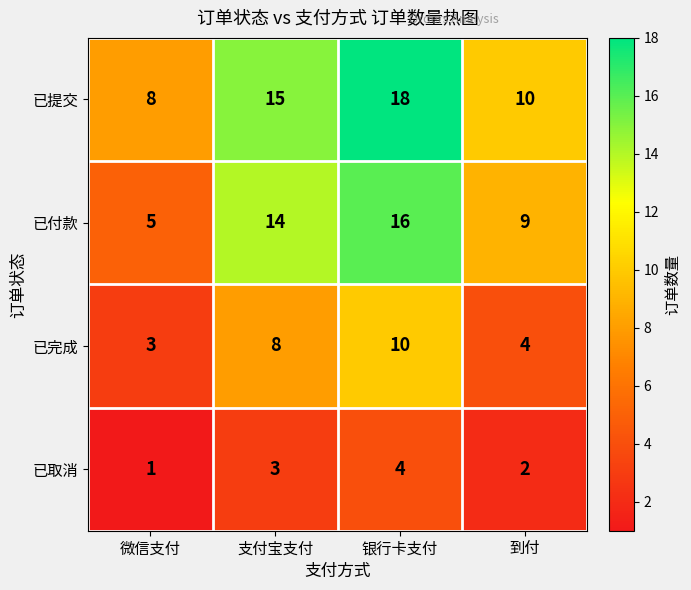

At how many categories does at least one series exceed 4?

4